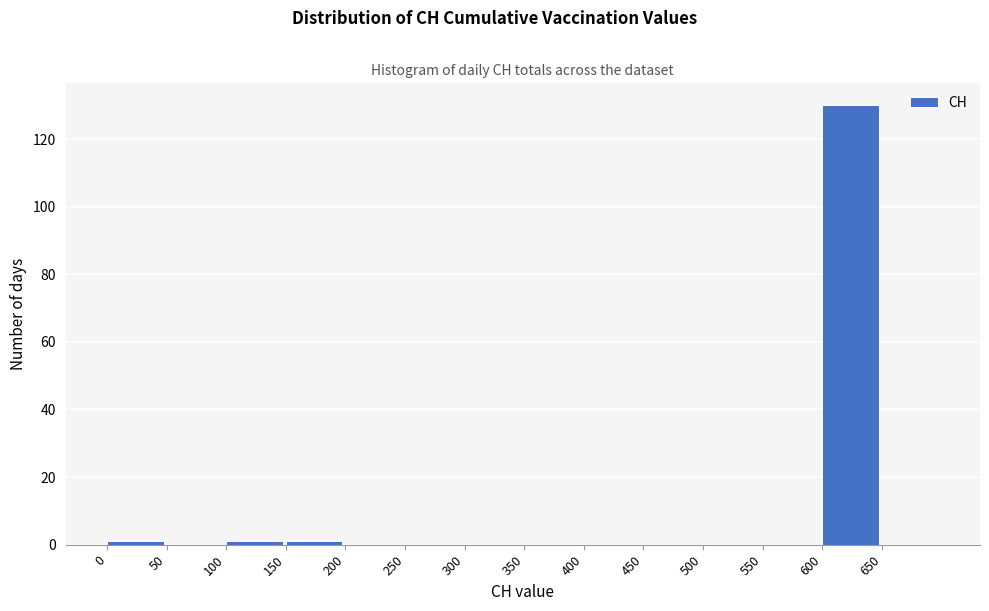

Reading left to right, list every bar in this chart as the range it spans on the x-axis followed by its height. The values are not printed on the chart, so give them approximately, as read against the axis.

0 to 50: under 2
50 to 100: 0
100 to 150: under 2
150 to 200: under 2
200 to 250: 0
250 to 300: 0
300 to 350: 0
350 to 400: 0
400 to 450: 0
450 to 500: 0
500 to 550: 0
550 to 600: 0
600 to 650: 130
650 to 700: 0